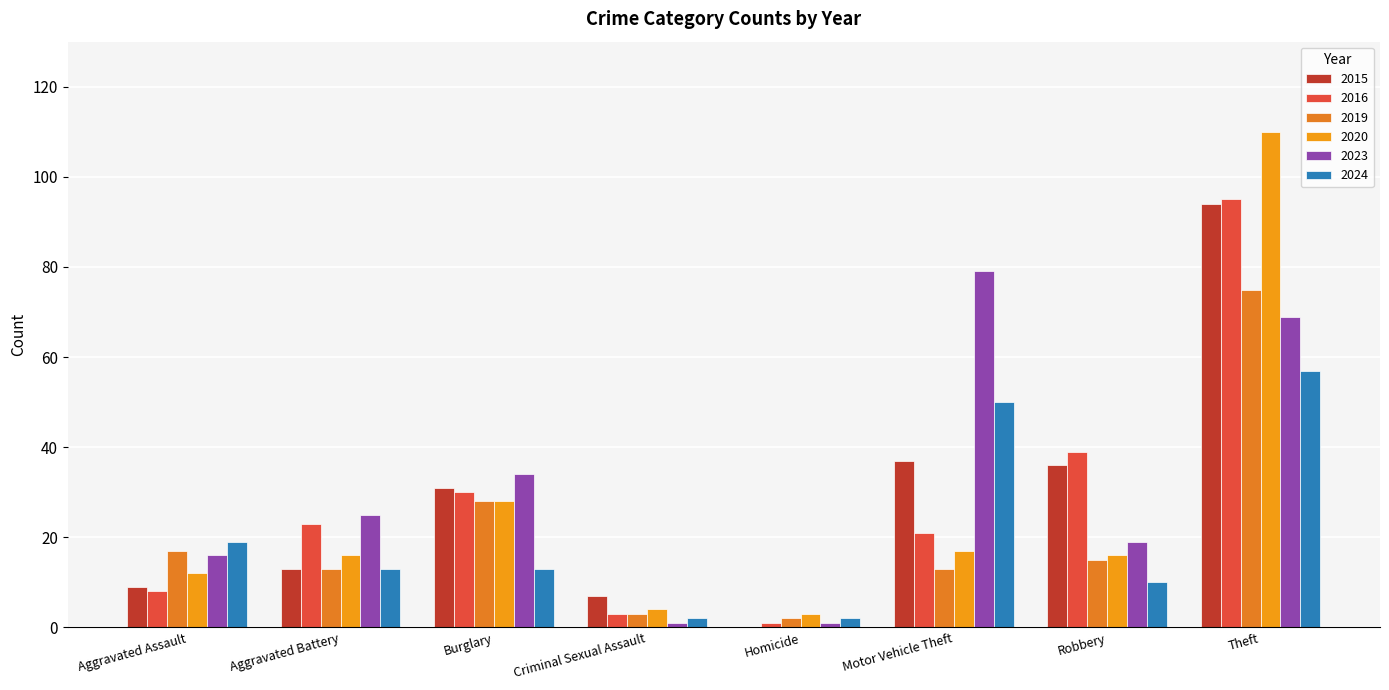

Count the number of categories in the chart.

8